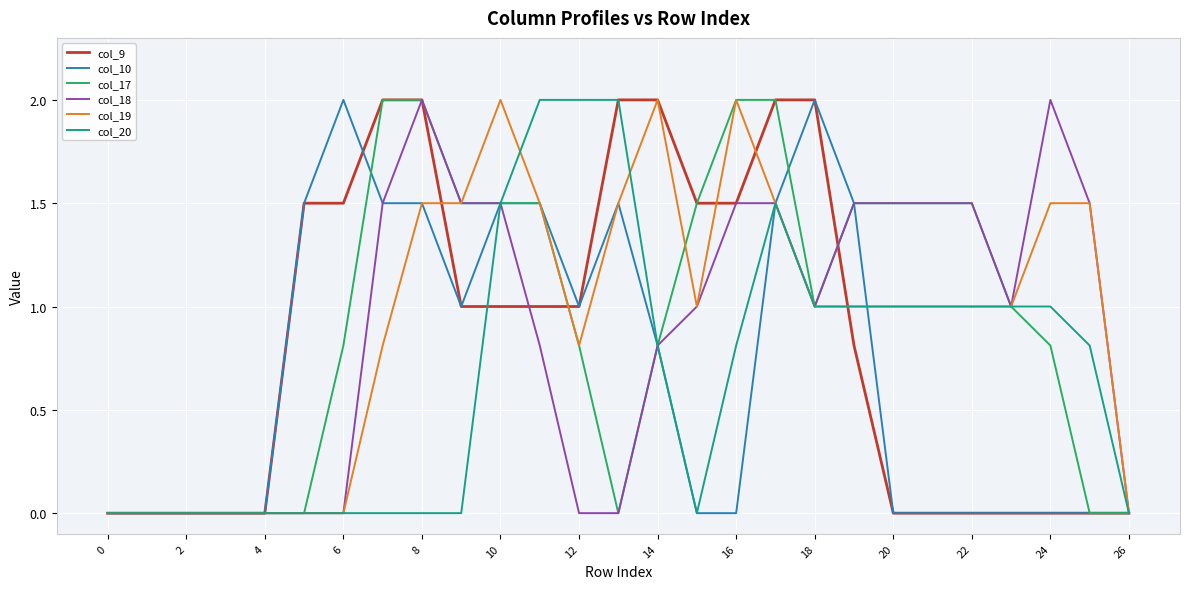

Is this an area chart (filled region under the line)?

No